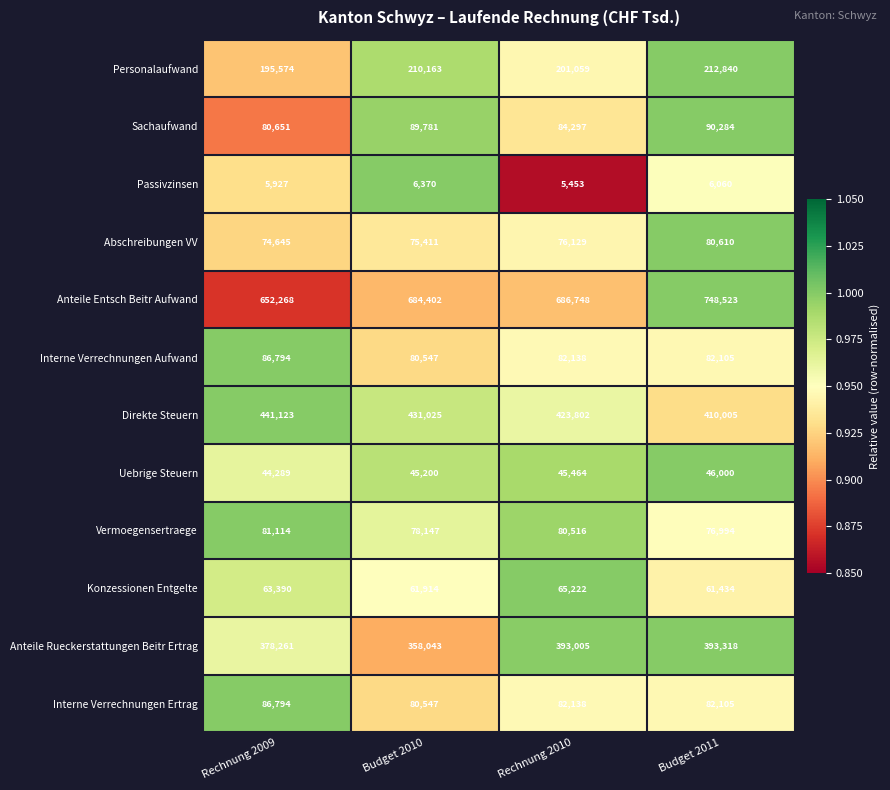

At which category does the chart reach its peak across all series?

Budget 2011